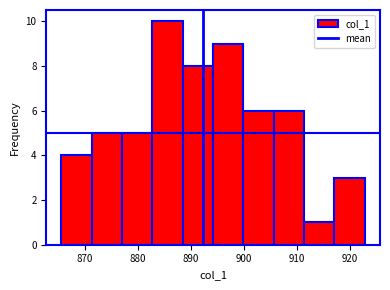

Which range on the x-axis has the tallest bar?

883 to 888